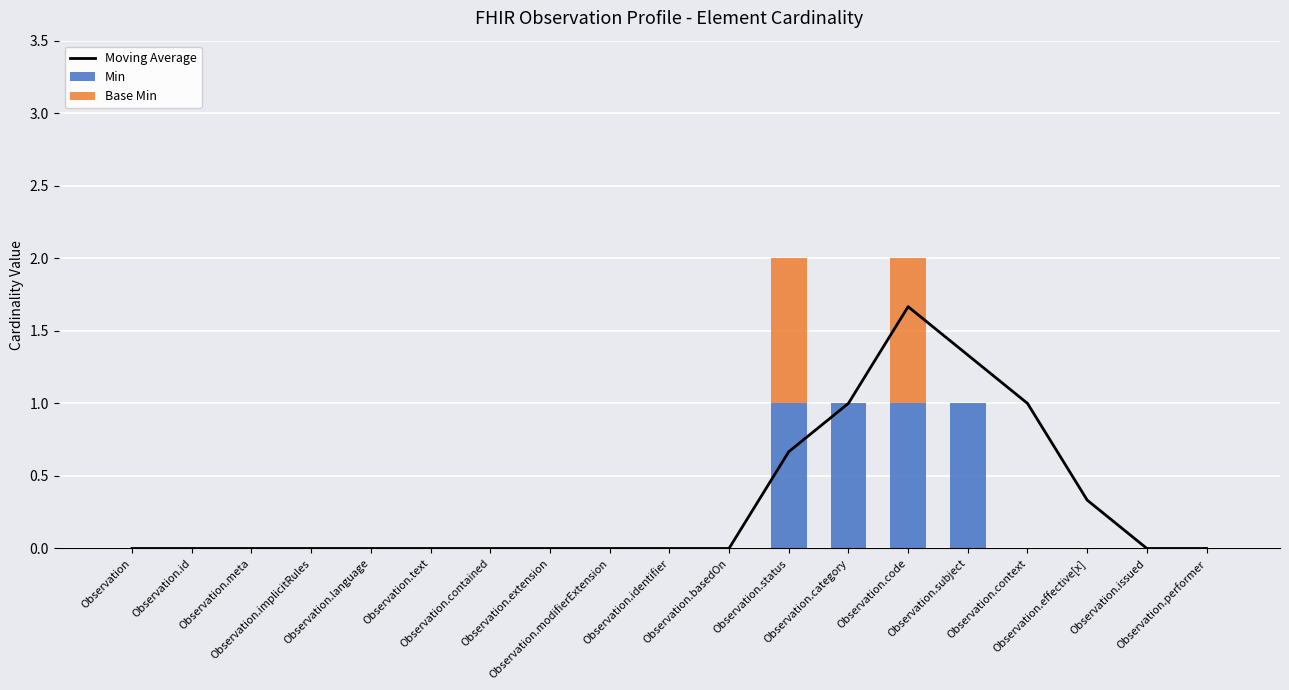

What is the maximum value shown in the chart?

1.7